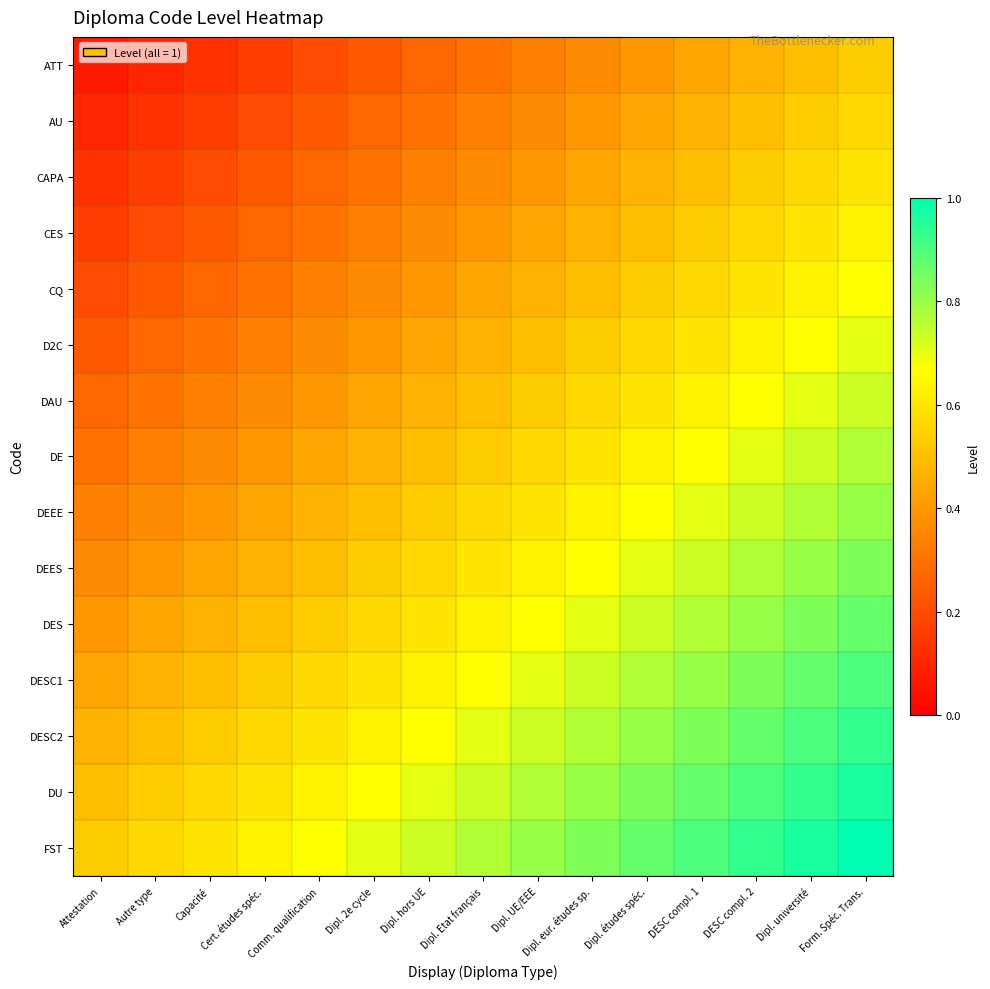

Reading right to left, extract all data points from this chart.

ATT: Form. Spéc. Trans.=0.5	Dipl. université=0.5	DESC compl. 2=0.5	DESC compl. 1=0.4	Dipl. études spéc.=0.4	Dipl. eur. études sp.=0.4	Dipl. UE/EEE=0.3	Dipl. Etat français=0.3	Dipl. hors UE=0.3	Dipl. 2e cycle=0.2	Comm. qualification=0.2	Cert. études spéc.=0.2	Capacité=0.1	Autre type=0.1	Attestation=0.1
AU: Form. Spéc. Trans.=0.6	Dipl. université=0.5	DESC compl. 2=0.5	DESC compl. 1=0.5	Dipl. études spéc.=0.4	Dipl. eur. études sp.=0.4	Dipl. UE/EEE=0.4	Dipl. Etat français=0.3	Dipl. hors UE=0.3	Dipl. 2e cycle=0.3	Comm. qualification=0.2	Cert. études spéc.=0.2	Capacité=0.2	Autre type=0.1	Attestation=0.1
CAPA: Form. Spéc. Trans.=0.6	Dipl. université=0.6	DESC compl. 2=0.5	DESC compl. 1=0.5	Dipl. études spéc.=0.5	Dipl. eur. études sp.=0.4	Dipl. UE/EEE=0.4	Dipl. Etat français=0.4	Dipl. hors UE=0.3	Dipl. 2e cycle=0.3	Comm. qualification=0.3	Cert. études spéc.=0.2	Capacité=0.2	Autre type=0.2	Attestation=0.1
CES: Form. Spéc. Trans.=0.6	Dipl. université=0.6	DESC compl. 2=0.6	DESC compl. 1=0.5	Dipl. études spéc.=0.5	Dipl. eur. études sp.=0.5	Dipl. UE/EEE=0.4	Dipl. Etat français=0.4	Dipl. hors UE=0.4	Dipl. 2e cycle=0.3	Comm. qualification=0.3	Cert. études spéc.=0.3	Capacité=0.2	Autre type=0.2	Attestation=0.2
CQ: Form. Spéc. Trans.=0.7	Dipl. université=0.6	DESC compl. 2=0.6	DESC compl. 1=0.6	Dipl. études spéc.=0.5	Dipl. eur. études sp.=0.5	Dipl. UE/EEE=0.5	Dipl. Etat français=0.4	Dipl. hors UE=0.4	Dipl. 2e cycle=0.4	Comm. qualification=0.3	Cert. études spéc.=0.3	Capacité=0.3	Autre type=0.2	Attestation=0.2
D2C: Form. Spéc. Trans.=0.7	Dipl. université=0.7	DESC compl. 2=0.6	DESC compl. 1=0.6	Dipl. études spéc.=0.6	Dipl. eur. études sp.=0.5	Dipl. UE/EEE=0.5	Dipl. Etat français=0.5	Dipl. hors UE=0.4	Dipl. 2e cycle=0.4	Comm. qualification=0.4	Cert. études spéc.=0.3	Capacité=0.3	Autre type=0.3	Attestation=0.2
DAU: Form. Spéc. Trans.=0.7	Dipl. université=0.7	DESC compl. 2=0.7	DESC compl. 1=0.6	Dipl. études spéc.=0.6	Dipl. eur. études sp.=0.6	Dipl. UE/EEE=0.5	Dipl. Etat français=0.5	Dipl. hors UE=0.5	Dipl. 2e cycle=0.4	Comm. qualification=0.4	Cert. études spéc.=0.4	Capacité=0.3	Autre type=0.3	Attestation=0.3
DE: Form. Spéc. Trans.=0.8	Dipl. université=0.7	DESC compl. 2=0.7	DESC compl. 1=0.7	Dipl. études spéc.=0.6	Dipl. eur. études sp.=0.6	Dipl. UE/EEE=0.6	Dipl. Etat français=0.5	Dipl. hors UE=0.5	Dipl. 2e cycle=0.5	Comm. qualification=0.4	Cert. études spéc.=0.4	Capacité=0.4	Autre type=0.3	Attestation=0.3
DEEE: Form. Spéc. Trans.=0.8	Dipl. université=0.8	DESC compl. 2=0.7	DESC compl. 1=0.7	Dipl. études spéc.=0.7	Dipl. eur. études sp.=0.6	Dipl. UE/EEE=0.6	Dipl. Etat français=0.6	Dipl. hors UE=0.5	Dipl. 2e cycle=0.5	Comm. qualification=0.5	Cert. études spéc.=0.4	Capacité=0.4	Autre type=0.4	Attestation=0.3
DEES: Form. Spéc. Trans.=0.8	Dipl. université=0.8	DESC compl. 2=0.8	DESC compl. 1=0.7	Dipl. études spéc.=0.7	Dipl. eur. études sp.=0.7	Dipl. UE/EEE=0.6	Dipl. Etat français=0.6	Dipl. hors UE=0.6	Dipl. 2e cycle=0.5	Comm. qualification=0.5	Cert. études spéc.=0.5	Capacité=0.4	Autre type=0.4	Attestation=0.4
DES: Form. Spéc. Trans.=0.9	Dipl. université=0.8	DESC compl. 2=0.8	DESC compl. 1=0.8	Dipl. études spéc.=0.7	Dipl. eur. études sp.=0.7	Dipl. UE/EEE=0.7	Dipl. Etat français=0.6	Dipl. hors UE=0.6	Dipl. 2e cycle=0.6	Comm. qualification=0.5	Cert. études spéc.=0.5	Capacité=0.5	Autre type=0.4	Attestation=0.4
DESC1: Form. Spéc. Trans.=0.9	Dipl. université=0.9	DESC compl. 2=0.8	DESC compl. 1=0.8	Dipl. études spéc.=0.8	Dipl. eur. études sp.=0.7	Dipl. UE/EEE=0.7	Dipl. Etat français=0.7	Dipl. hors UE=0.6	Dipl. 2e cycle=0.6	Comm. qualification=0.6	Cert. études spéc.=0.5	Capacité=0.5	Autre type=0.5	Attestation=0.4
DESC2: Form. Spéc. Trans.=0.9	Dipl. université=0.9	DESC compl. 2=0.9	DESC compl. 1=0.8	Dipl. études spéc.=0.8	Dipl. eur. études sp.=0.8	Dipl. UE/EEE=0.7	Dipl. Etat français=0.7	Dipl. hors UE=0.7	Dipl. 2e cycle=0.6	Comm. qualification=0.6	Cert. études spéc.=0.6	Capacité=0.5	Autre type=0.5	Attestation=0.5
DU: Form. Spéc. Trans.=1.0	Dipl. université=0.9	DESC compl. 2=0.9	DESC compl. 1=0.9	Dipl. études spéc.=0.8	Dipl. eur. études sp.=0.8	Dipl. UE/EEE=0.8	Dipl. Etat français=0.7	Dipl. hors UE=0.7	Dipl. 2e cycle=0.7	Comm. qualification=0.6	Cert. études spéc.=0.6	Capacité=0.6	Autre type=0.5	Attestation=0.5
FST: Form. Spéc. Trans.=1.0	Dipl. université=1.0	DESC compl. 2=0.9	DESC compl. 1=0.9	Dipl. études spéc.=0.9	Dipl. eur. études sp.=0.8	Dipl. UE/EEE=0.8	Dipl. Etat français=0.8	Dipl. hors UE=0.7	Dipl. 2e cycle=0.7	Comm. qualification=0.7	Cert. études spéc.=0.6	Capacité=0.6	Autre type=0.6	Attestation=0.5